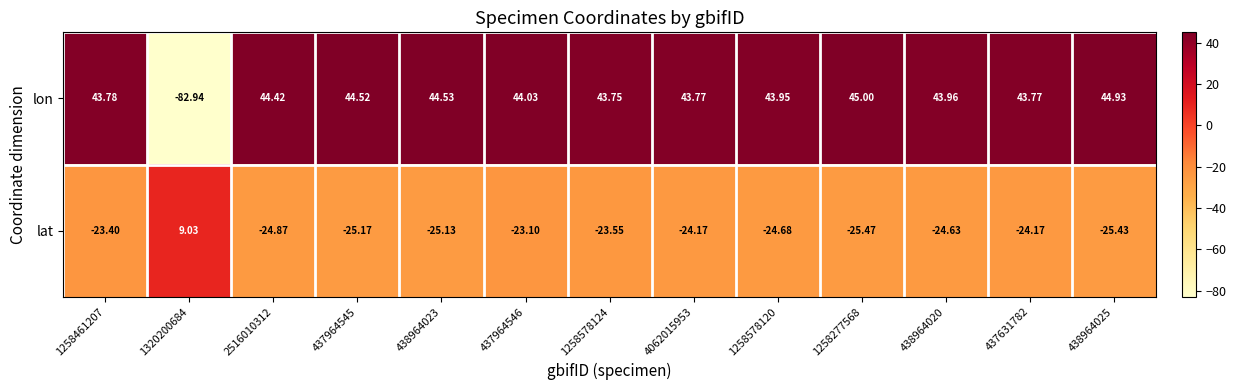

Which series has the widest spread of values?

lon